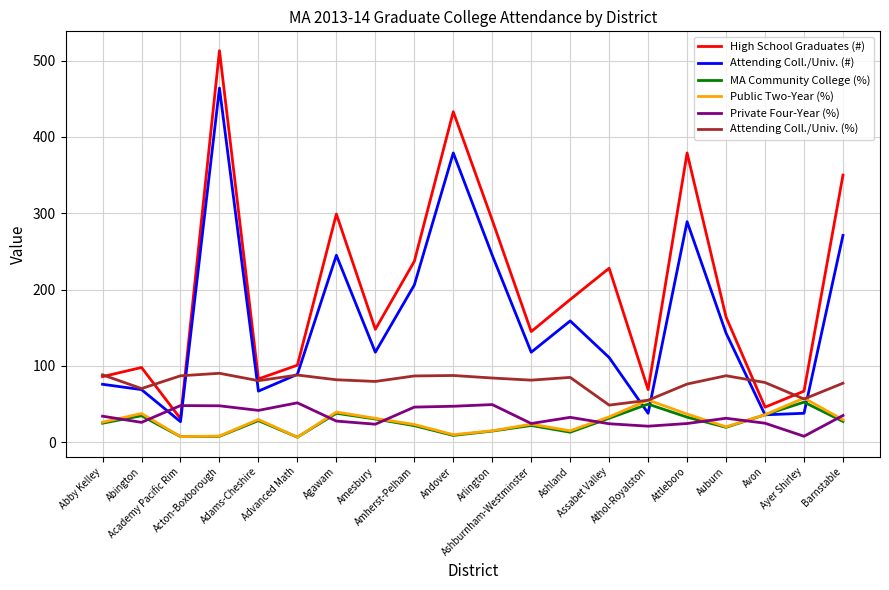

True or false: Attending Coll./Univ. (#) has more than 0 points higher than both neighbors.

True